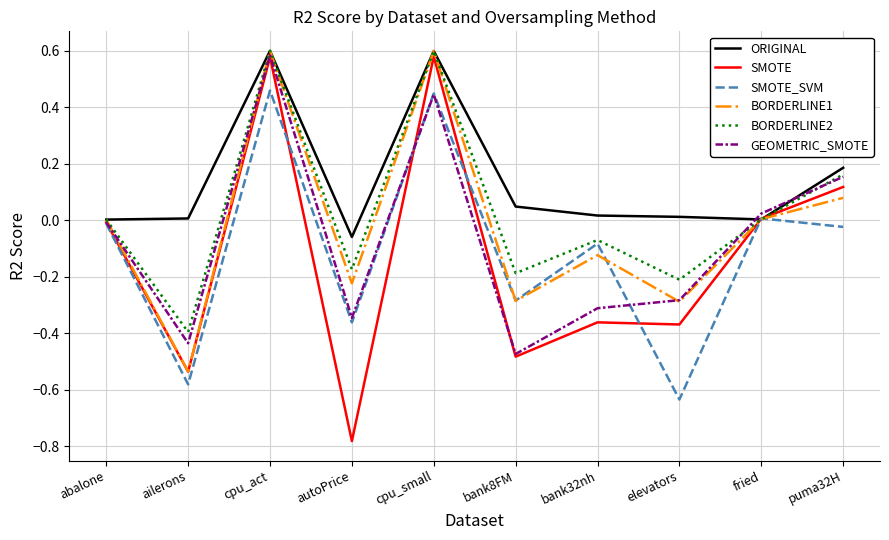

The value of ORIGINAL at ailerons is 0.0. True or false?

True